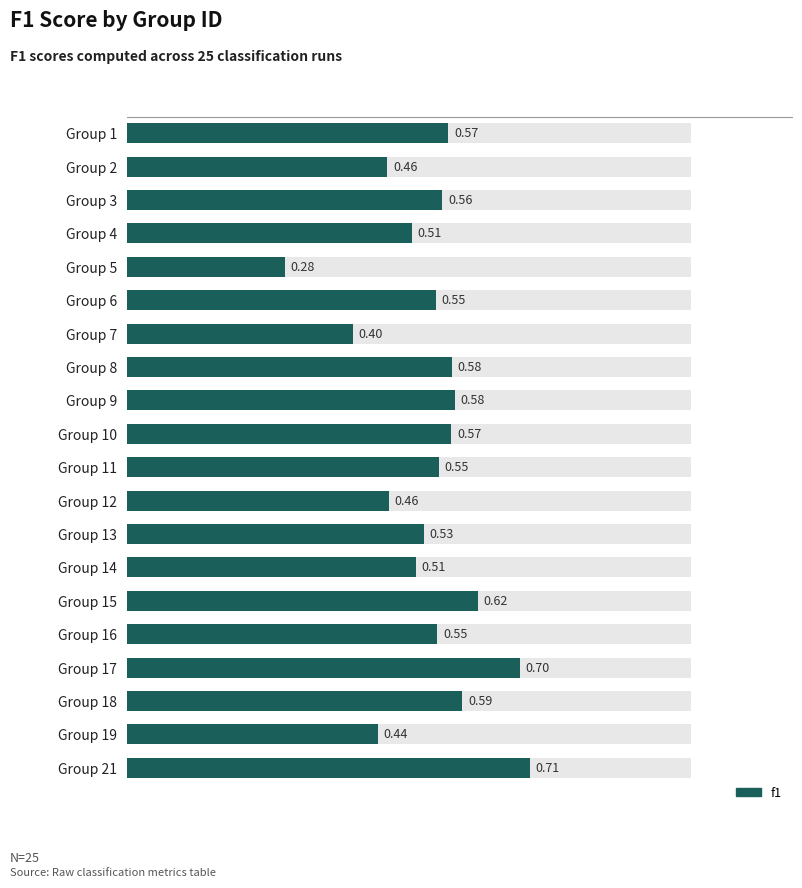

What is the maximum value shown in the chart?

0.7